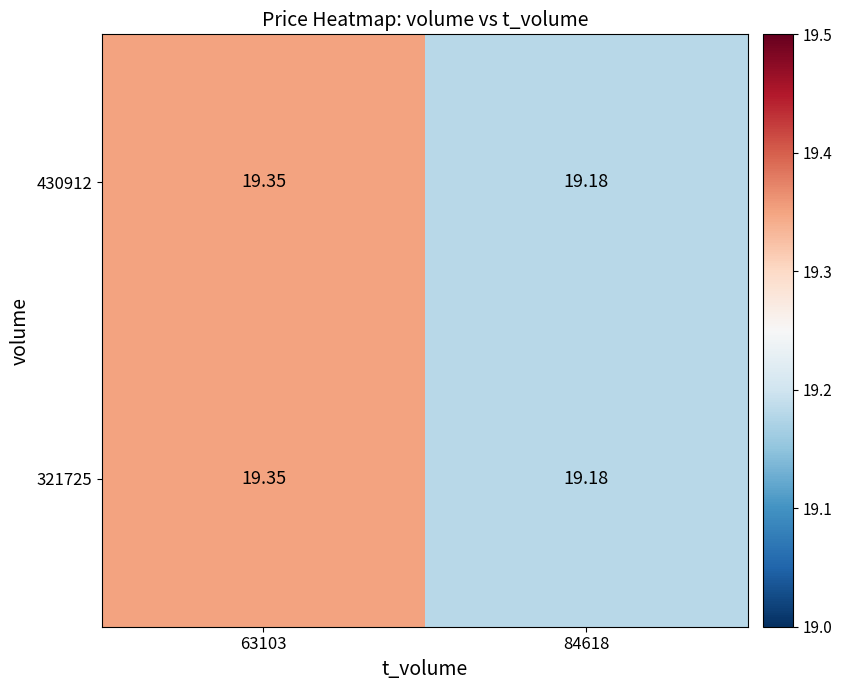

What is the minimum value shown in the chart?

19.2